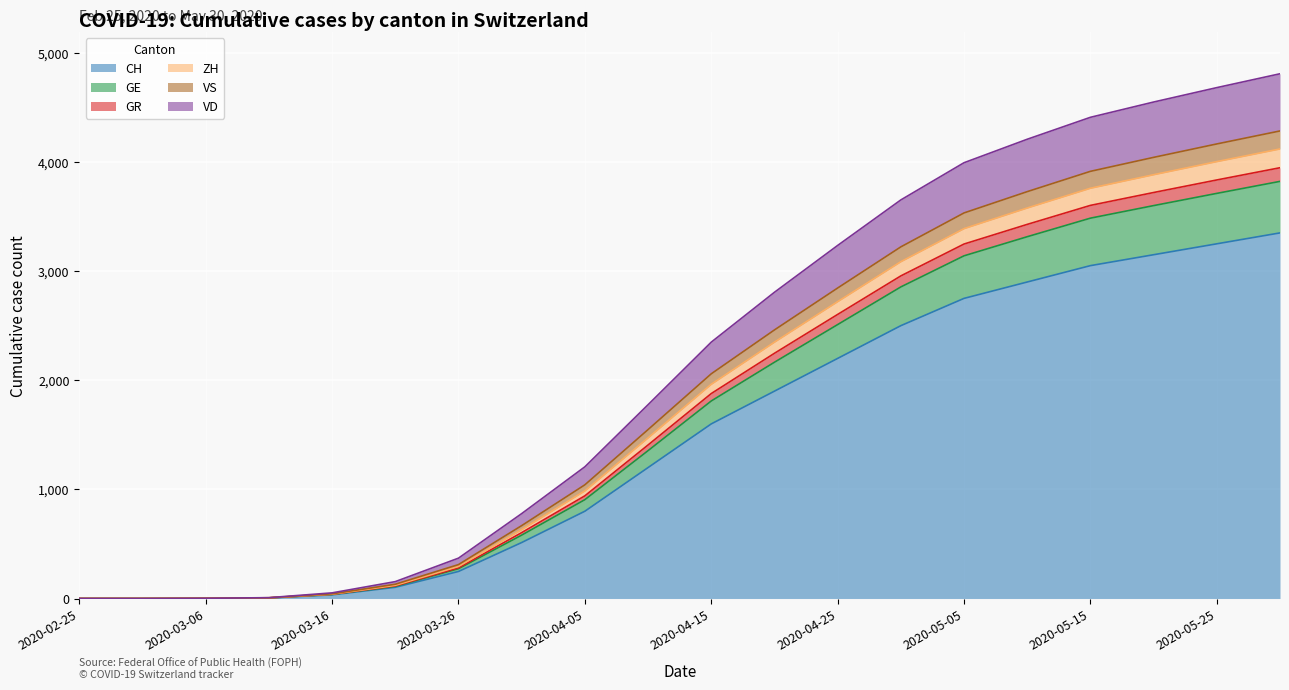

What are all the series names shown in the legend?

CH, GE, GR, ZH, VS, VD